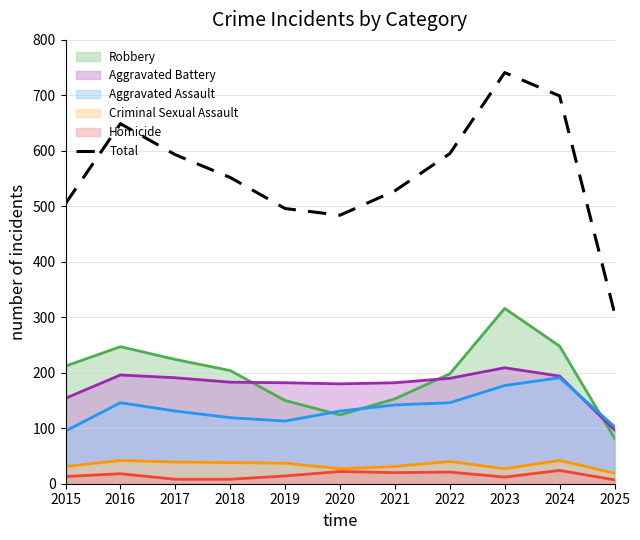

How many lines are shown in the chart?

6